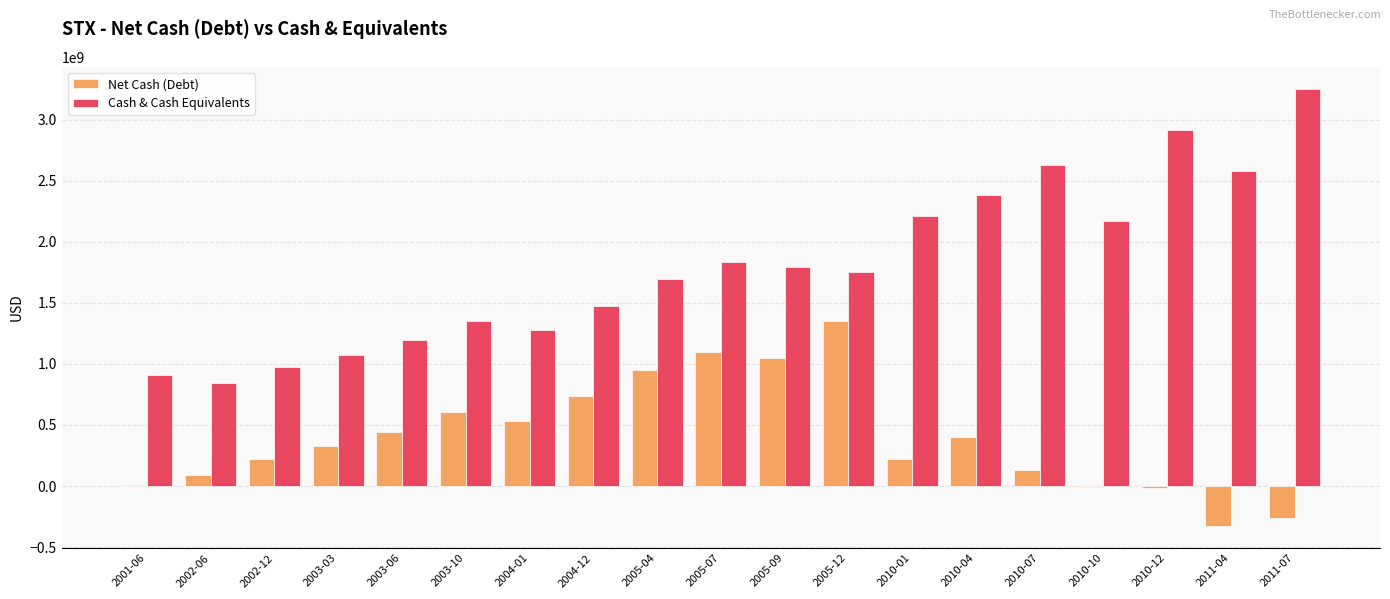

What is the maximum value shown in the chart?

3253000000